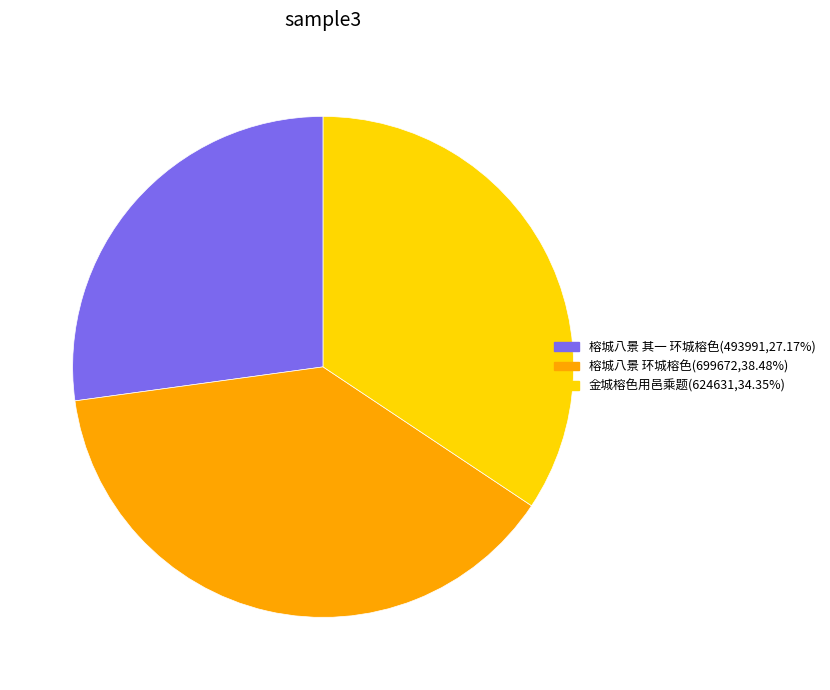

Count the number of slices in the pie.

3